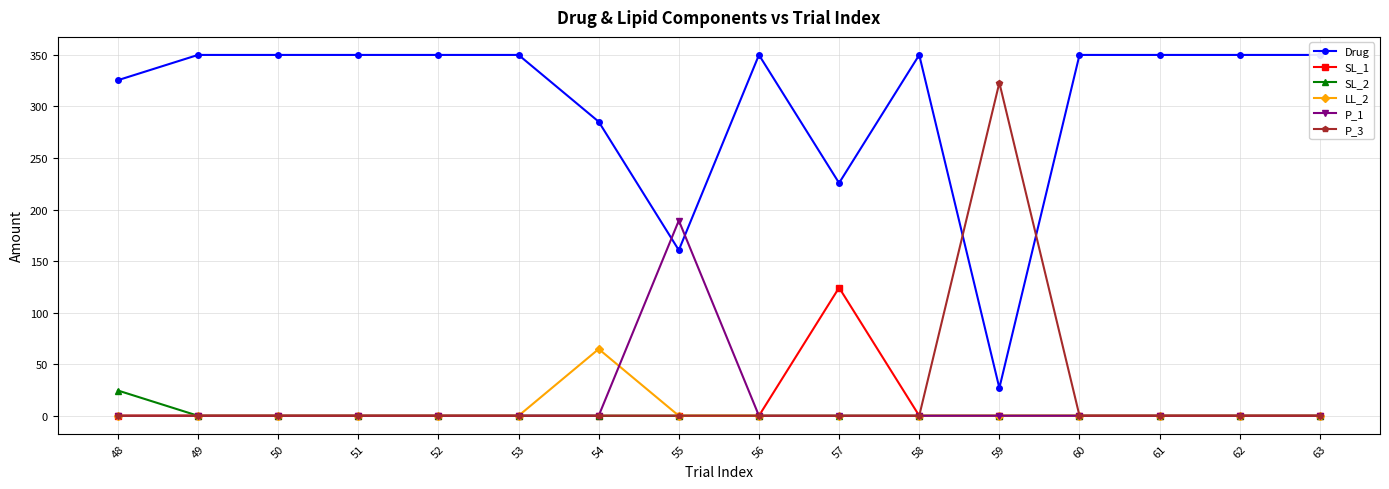

True or false: SL_1 has more than 0 points higher than both neighbors.

True